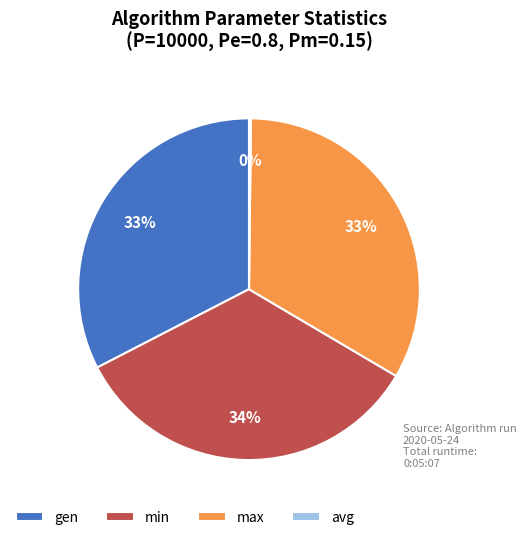

To the nearest percent, what is the difference between the largest and smallest slice percentages?

34%